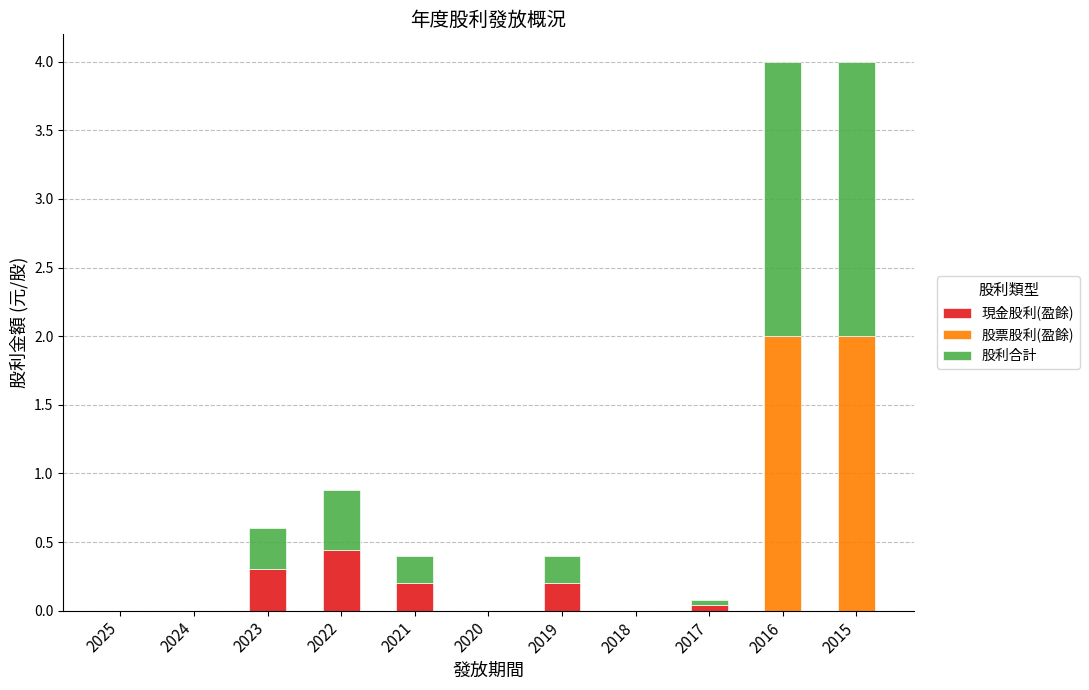

Which category has the highest value in the 現金股利(盈餘) series?

2022